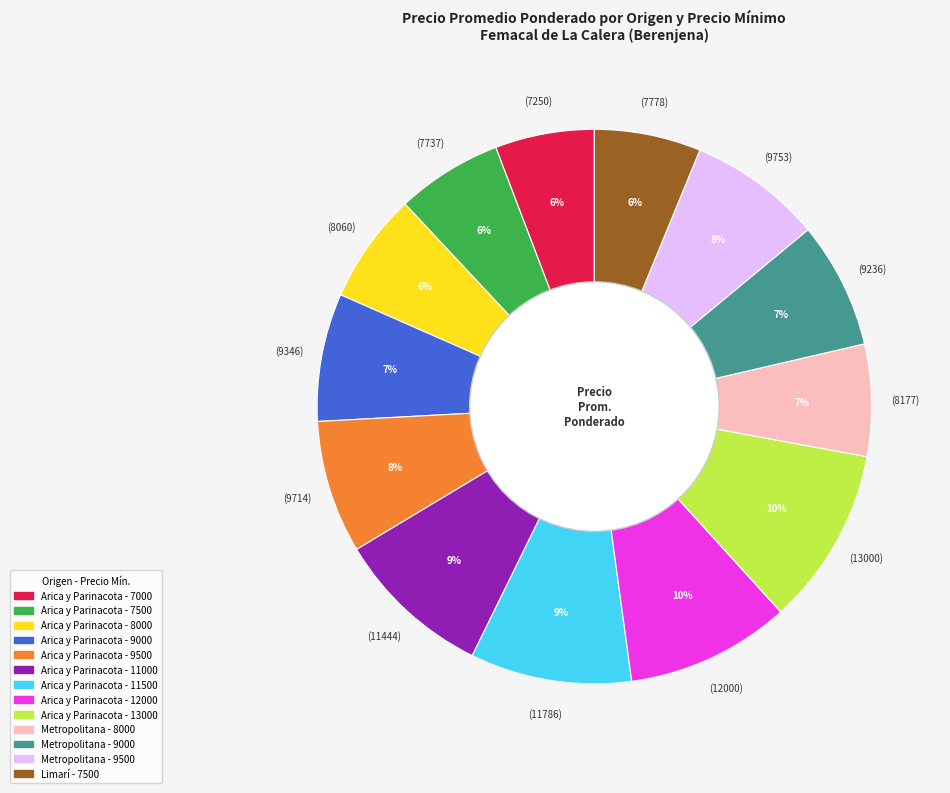

Between Metropolitana - 9000 and Limarí - 7500, which is larger?

Metropolitana - 9000